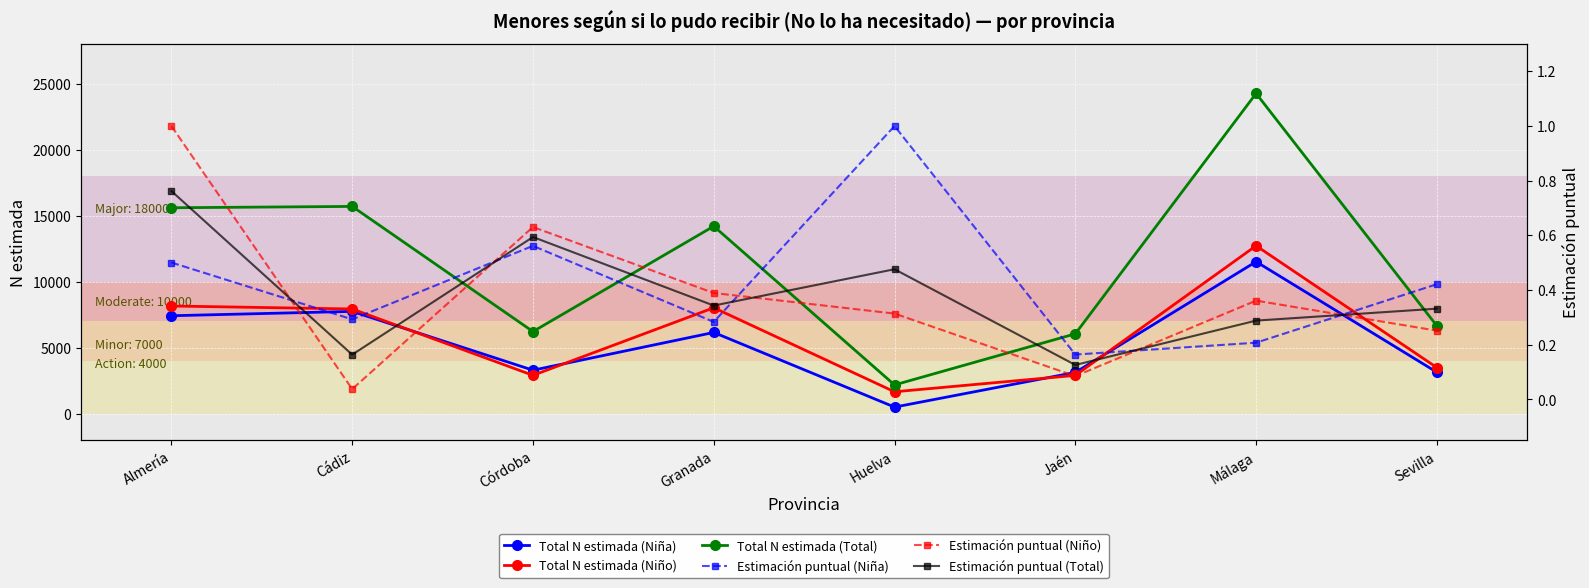

What is the sum of the Total N estimada (Niña) values at Cádiz and Jaén?

10908